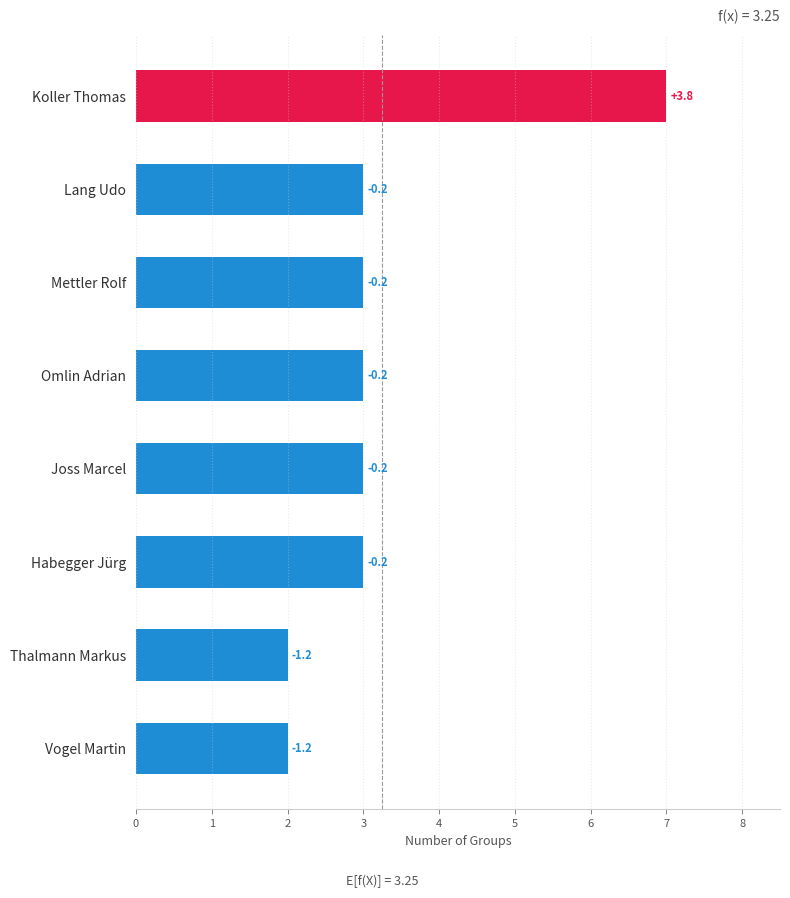

Are the bars horizontal?

Yes